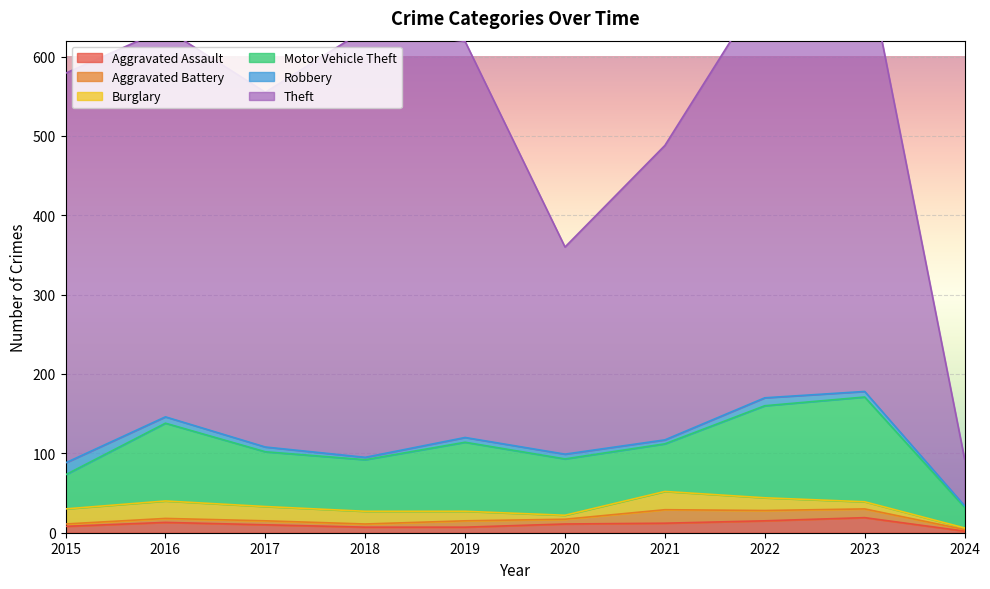

What is the spread (max minus min) of values at 2022?

508